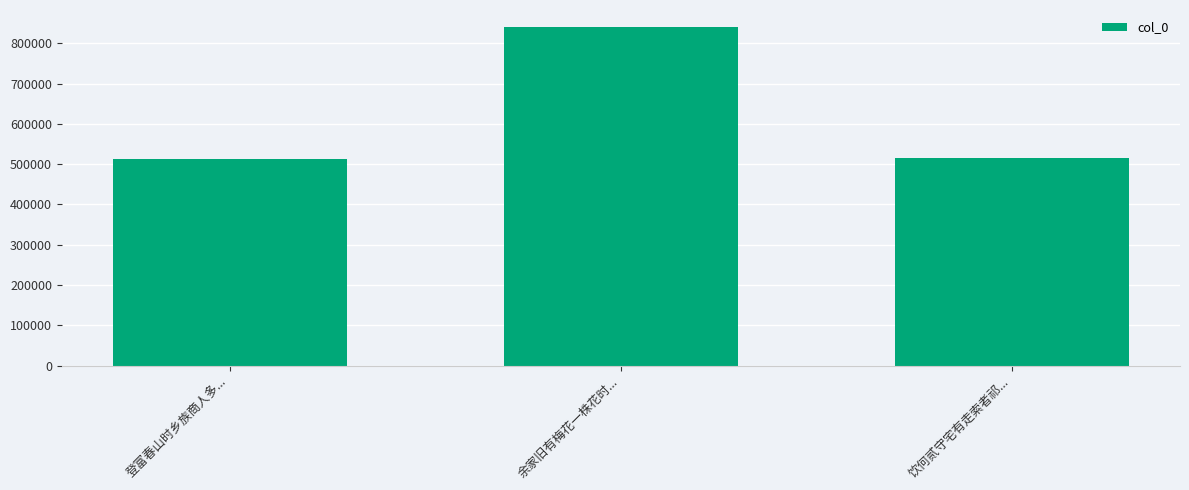

Approximately how many times larger is the value at 登富春山时乡族商人多... compared to 余家旧有梅花一株花时...?

0.6